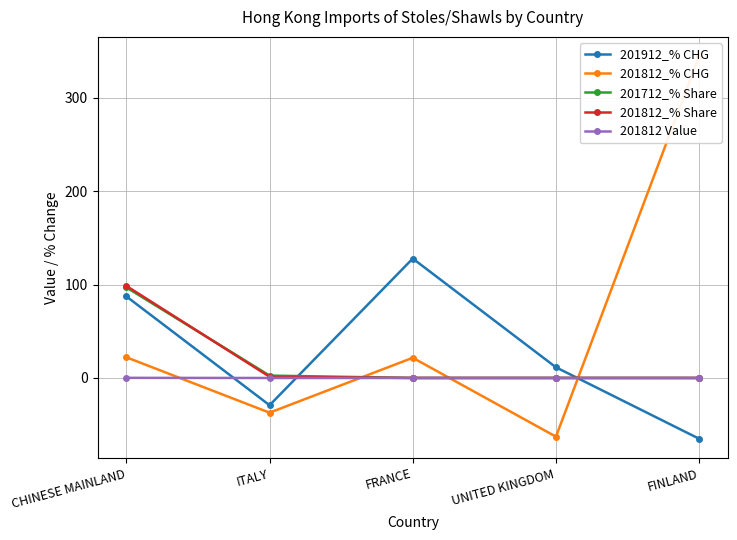

What is the label of the 4th point from the left?

UNITED KINGDOM